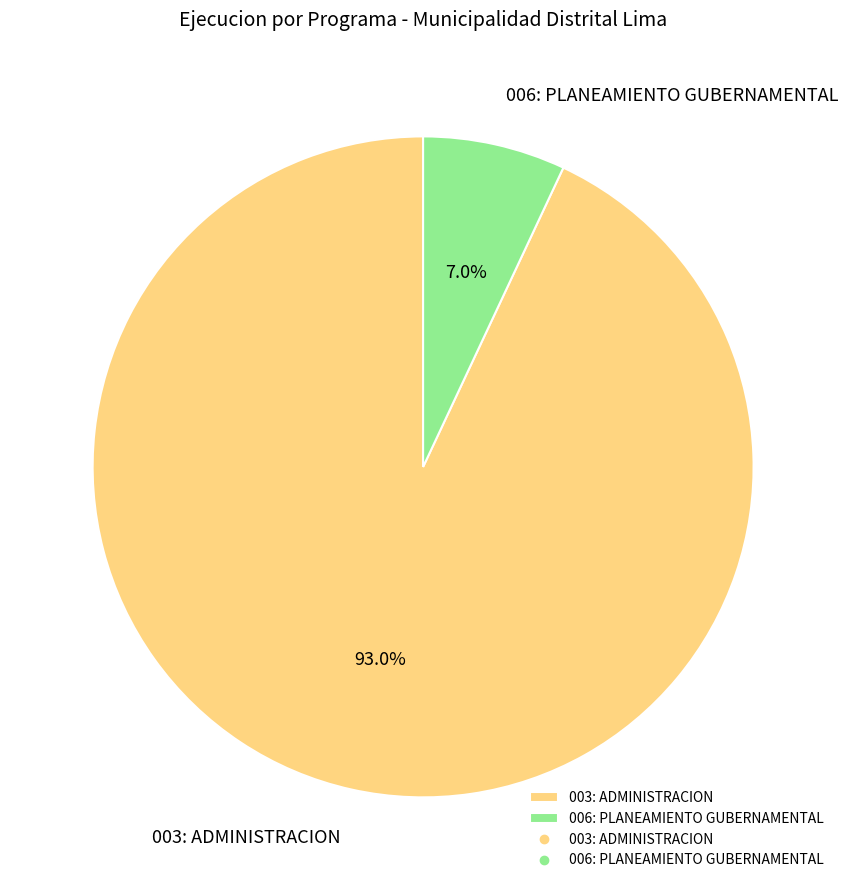

Does 006: PLANEAMIENTO GUBERNAMENTAL represent more than half of the total?

No